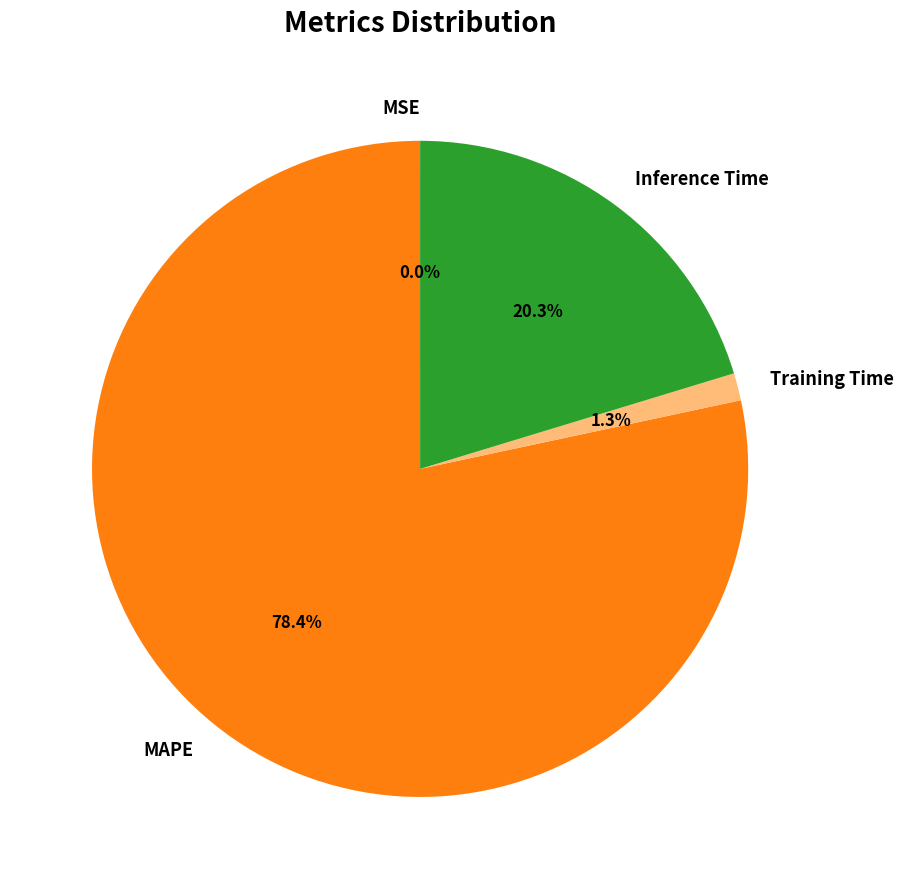

How much of the chart is everything except Inference Time?

79.7%